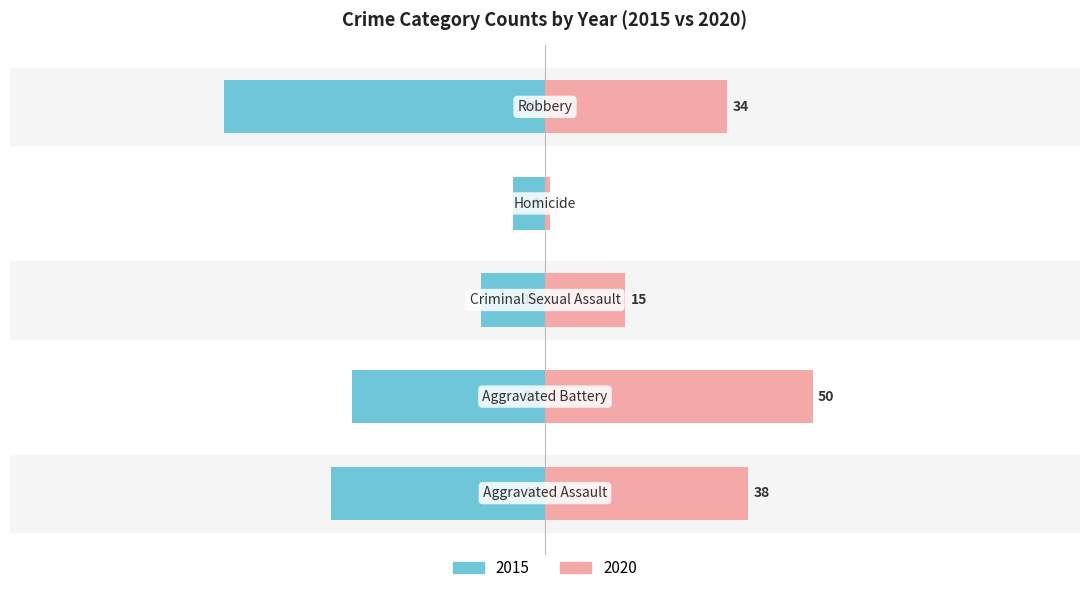

Which series changed the most between Criminal Sexual Assault and Homicide?

2020